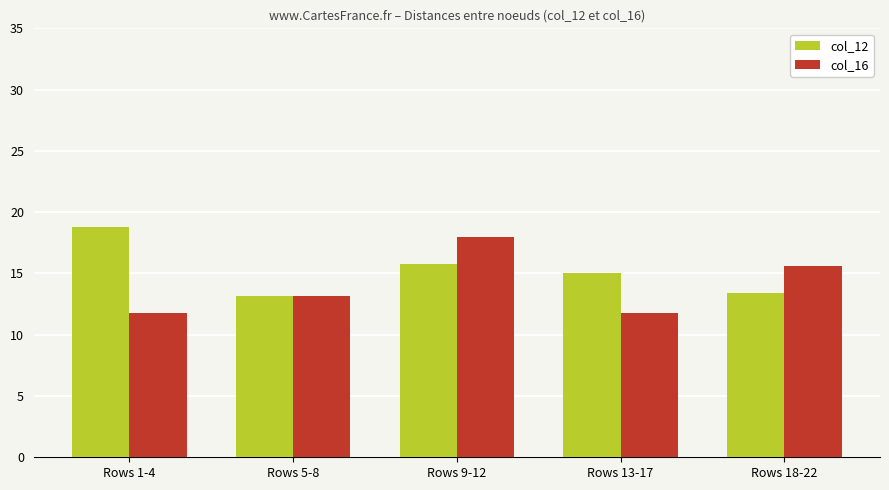

Is it true that col_16 equals 18.0 at Rows 9-12?

True